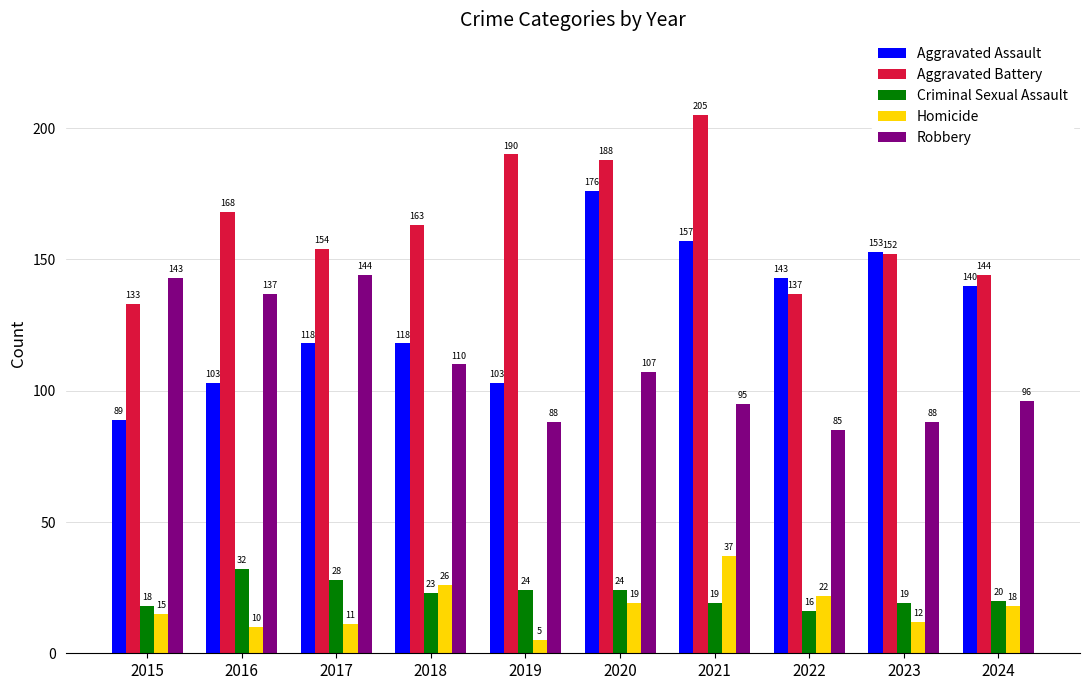

The value of Homicide at 2020 is 11. True or false?

False